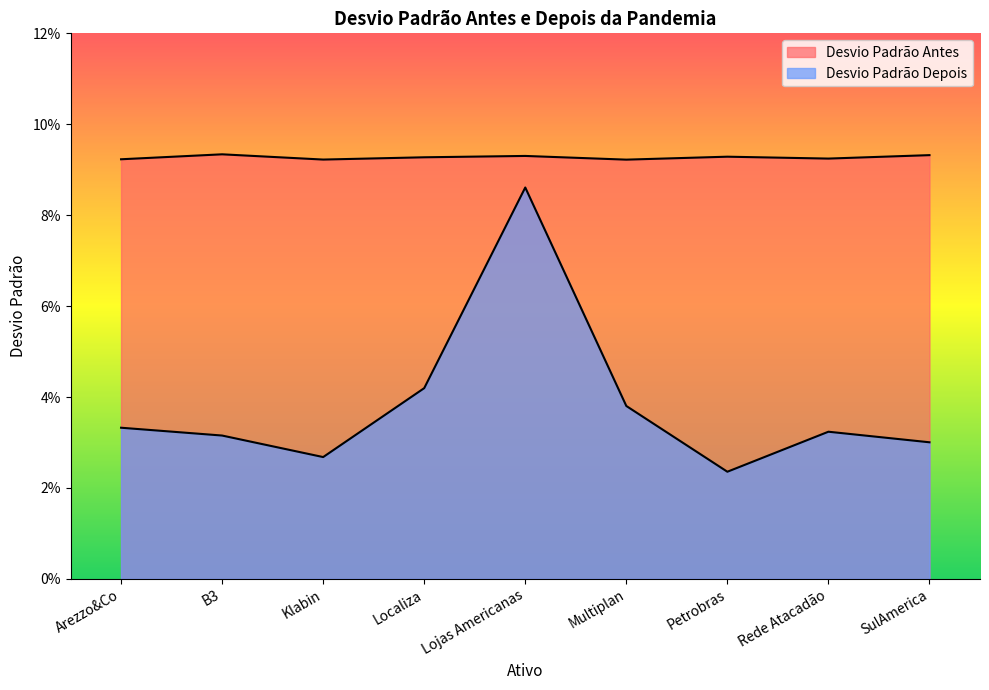

What is the difference between the highest and lowest values at Multiplan?

0.1